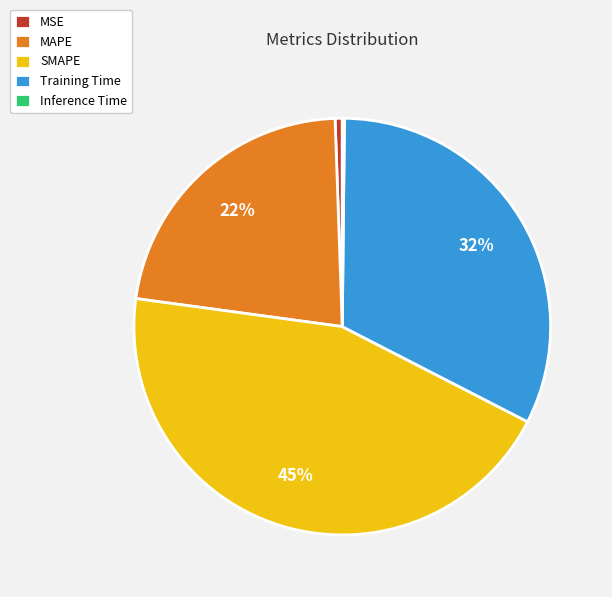

Do SMAPE and MAPE together represent more than half of the pie?

Yes